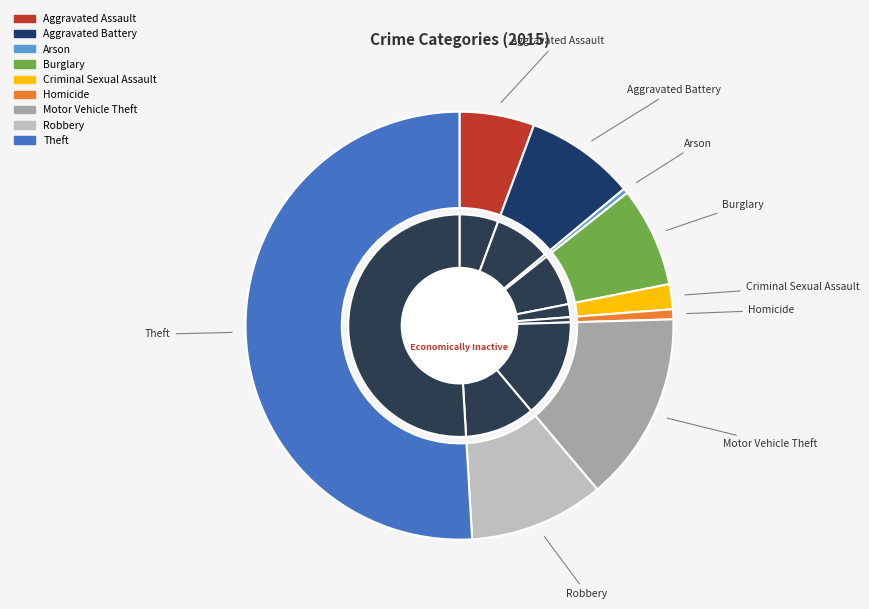

What is the smallest slice in the pie chart?

Arson